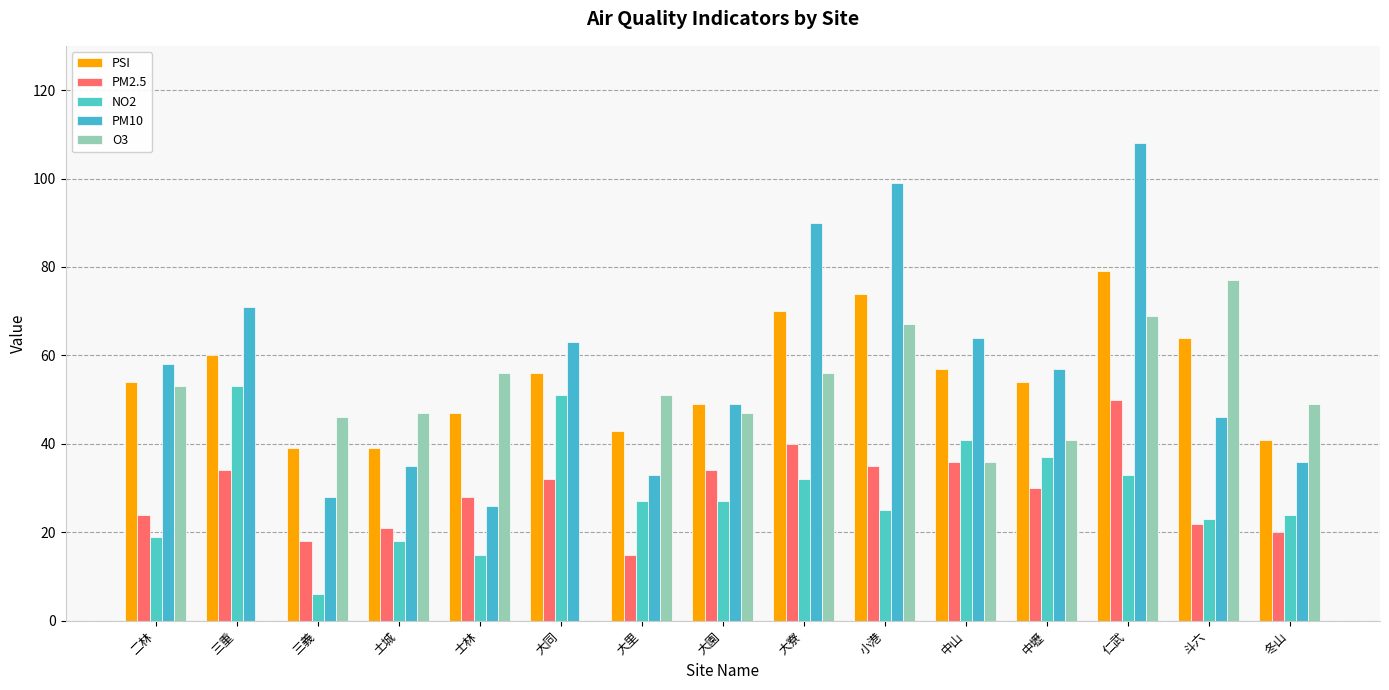

Which series has the largest total across all categories?

PM10